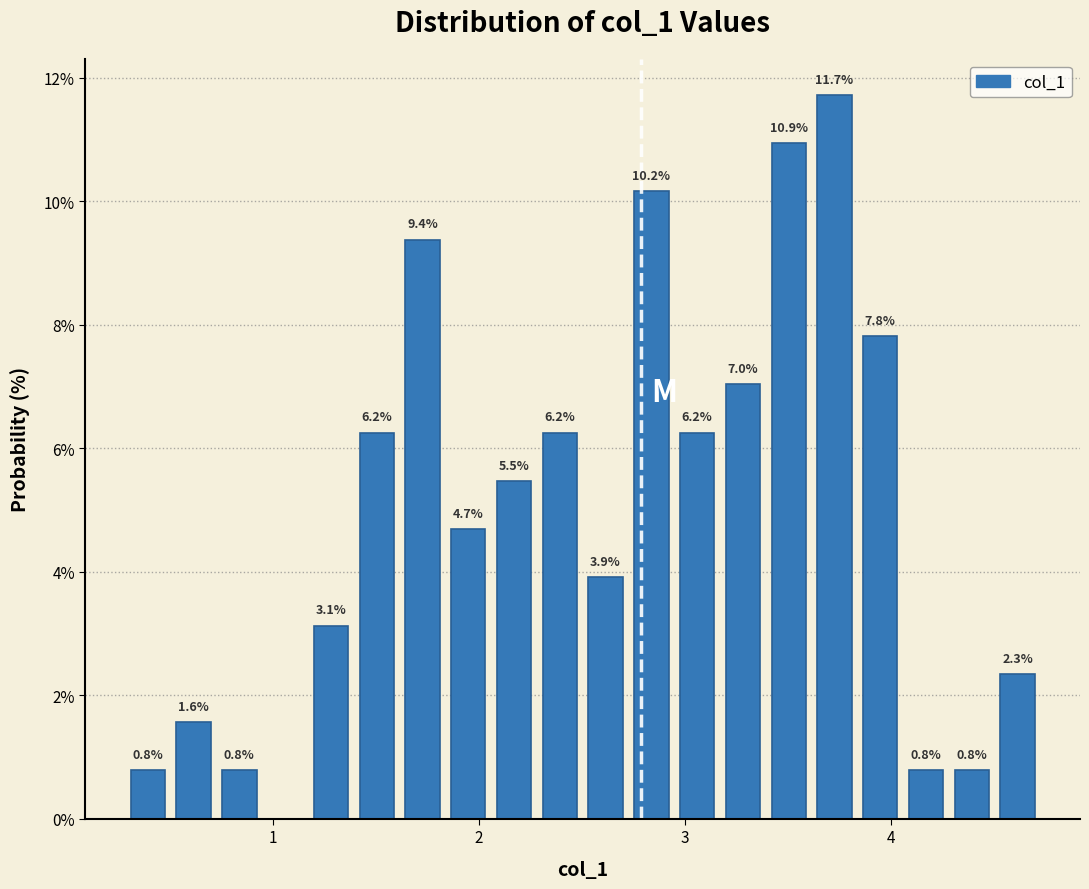

Read against the x-axis, roughly where is the centre of the tallest bar?

3.7